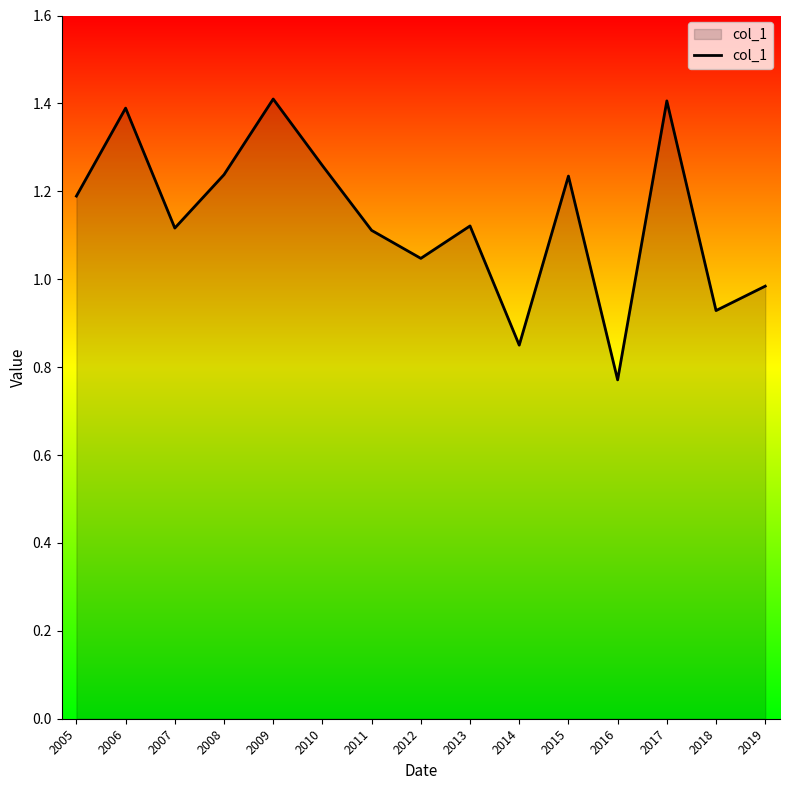

What is the maximum value shown in the chart?

1.4